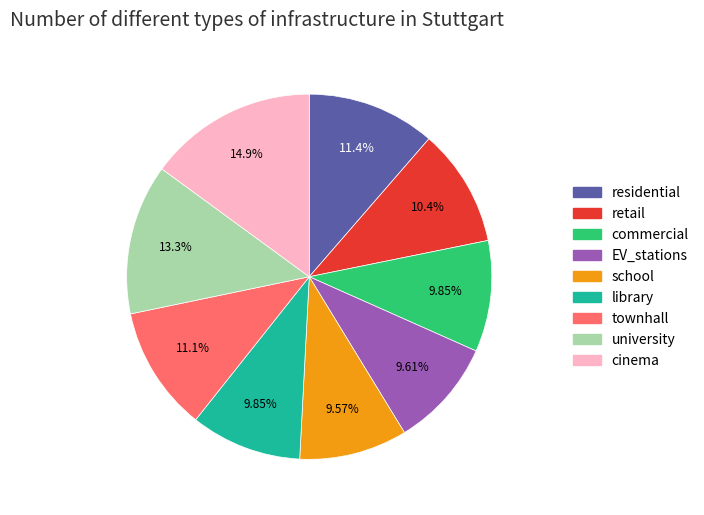

What is the largest slice in the pie chart?

cinema